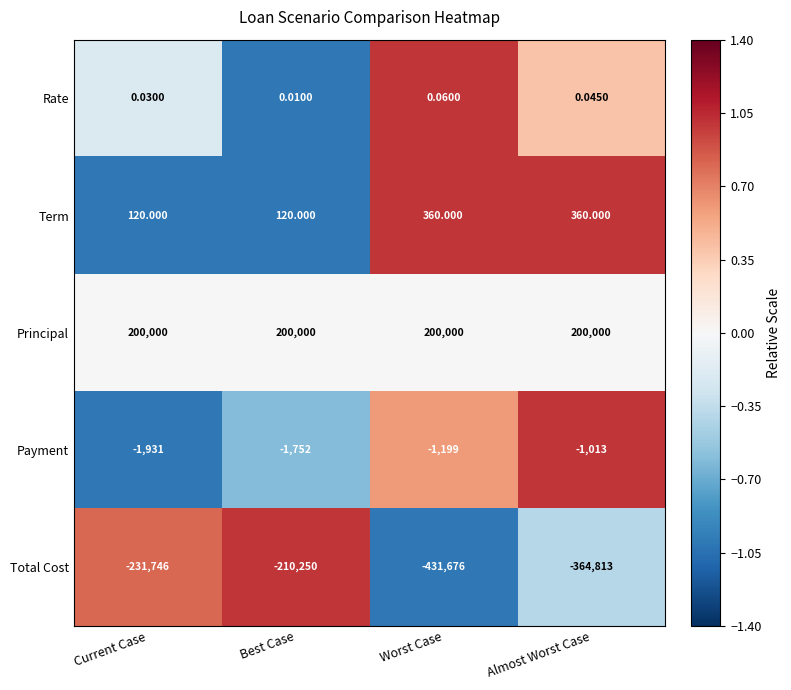

What is the total value across all series at Almost Worst Case?

-165466.0